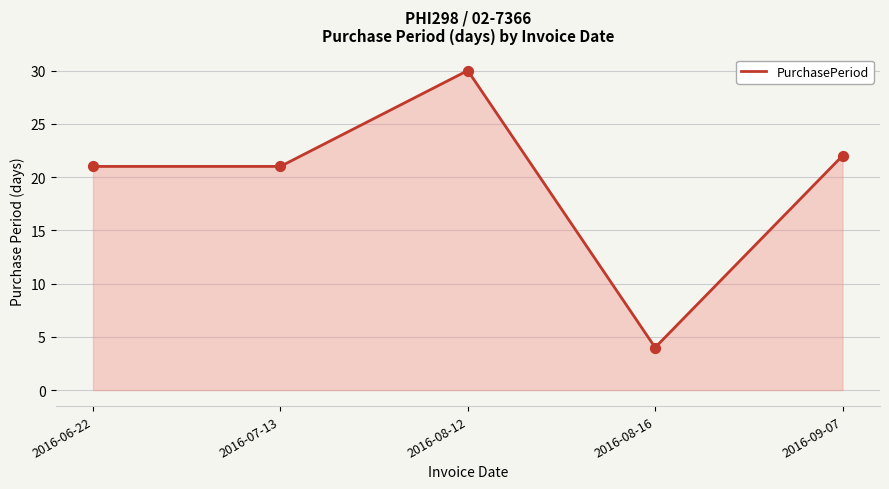

What is the change in value from 2016-08-16 to 2016-09-07?

+18